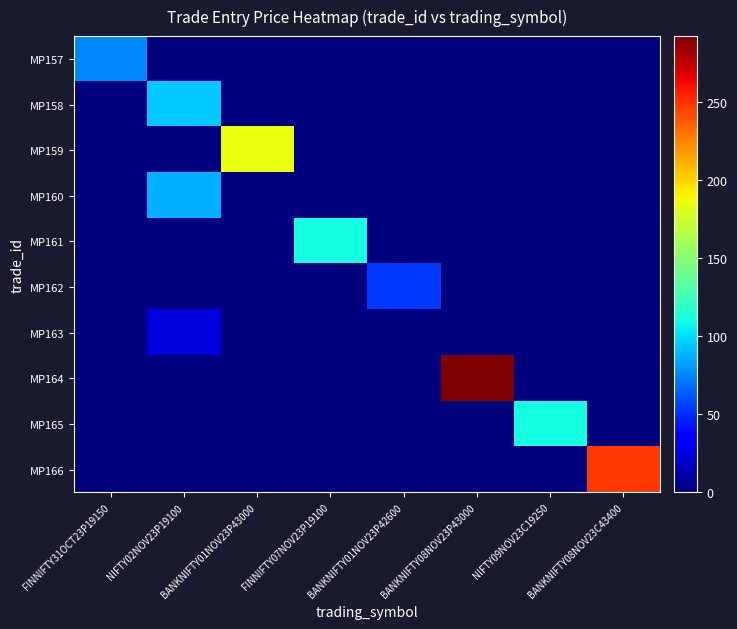

Reading right to left, extract all data points from this chart.

MP157: BANKNIFTY08NOV23C43400=0.0	NIFTY09NOV23C19250=0.0	BANKNIFTY08NOV23P43000=0.0	BANKNIFTY01NOV23P42600=0.0	FINNIFTY07NOV23P19100=0.0	BANKNIFTY01NOV23P43000=0.0	NIFTY02NOV23P19100=0.0	FINNIFTY31OCT23P19150=75.8
MP158: BANKNIFTY08NOV23C43400=0.0	NIFTY09NOV23C19250=0.0	BANKNIFTY08NOV23P43000=0.0	BANKNIFTY01NOV23P42600=0.0	FINNIFTY07NOV23P19100=0.0	BANKNIFTY01NOV23P43000=0.0	NIFTY02NOV23P19100=93.5	FINNIFTY31OCT23P19150=0.0
MP159: BANKNIFTY08NOV23C43400=0.0	NIFTY09NOV23C19250=0.0	BANKNIFTY08NOV23P43000=0.0	BANKNIFTY01NOV23P42600=0.0	FINNIFTY07NOV23P19100=0.0	BANKNIFTY01NOV23P43000=184.9	NIFTY02NOV23P19100=0.0	FINNIFTY31OCT23P19150=0.0
MP160: BANKNIFTY08NOV23C43400=0.0	NIFTY09NOV23C19250=0.0	BANKNIFTY08NOV23P43000=0.0	BANKNIFTY01NOV23P42600=0.0	FINNIFTY07NOV23P19100=0.0	BANKNIFTY01NOV23P43000=0.0	NIFTY02NOV23P19100=86.8	FINNIFTY31OCT23P19150=0.0
MP161: BANKNIFTY08NOV23C43400=0.0	NIFTY09NOV23C19250=0.0	BANKNIFTY08NOV23P43000=0.0	BANKNIFTY01NOV23P42600=0.0	FINNIFTY07NOV23P19100=110.1	BANKNIFTY01NOV23P43000=0.0	NIFTY02NOV23P19100=0.0	FINNIFTY31OCT23P19150=0.0
MP162: BANKNIFTY08NOV23C43400=0.0	NIFTY09NOV23C19250=0.0	BANKNIFTY08NOV23P43000=0.0	BANKNIFTY01NOV23P42600=52.5	FINNIFTY07NOV23P19100=0.0	BANKNIFTY01NOV23P43000=0.0	NIFTY02NOV23P19100=0.0	FINNIFTY31OCT23P19150=0.0
MP163: BANKNIFTY08NOV23C43400=0.0	NIFTY09NOV23C19250=0.0	BANKNIFTY08NOV23P43000=0.0	BANKNIFTY01NOV23P42600=0.0	FINNIFTY07NOV23P19100=0.0	BANKNIFTY01NOV23P43000=0.0	NIFTY02NOV23P19100=24.4	FINNIFTY31OCT23P19150=0.0
MP164: BANKNIFTY08NOV23C43400=0.0	NIFTY09NOV23C19250=0.0	BANKNIFTY08NOV23P43000=291.9	BANKNIFTY01NOV23P42600=0.0	FINNIFTY07NOV23P19100=0.0	BANKNIFTY01NOV23P43000=0.0	NIFTY02NOV23P19100=0.0	FINNIFTY31OCT23P19150=0.0
MP165: BANKNIFTY08NOV23C43400=0.0	NIFTY09NOV23C19250=110.0	BANKNIFTY08NOV23P43000=0.0	BANKNIFTY01NOV23P42600=0.0	FINNIFTY07NOV23P19100=0.0	BANKNIFTY01NOV23P43000=0.0	NIFTY02NOV23P19100=0.0	FINNIFTY31OCT23P19150=0.0
MP166: BANKNIFTY08NOV23C43400=248.1	NIFTY09NOV23C19250=0.0	BANKNIFTY08NOV23P43000=0.0	BANKNIFTY01NOV23P42600=0.0	FINNIFTY07NOV23P19100=0.0	BANKNIFTY01NOV23P43000=0.0	NIFTY02NOV23P19100=0.0	FINNIFTY31OCT23P19150=0.0